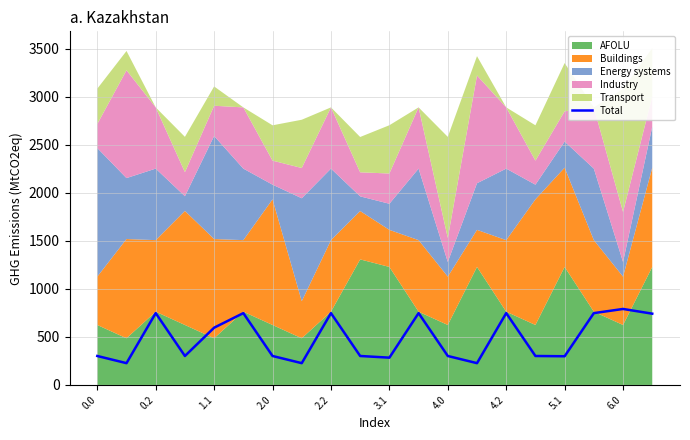

Is it true that Total equals 101.9 at 0.0?

False